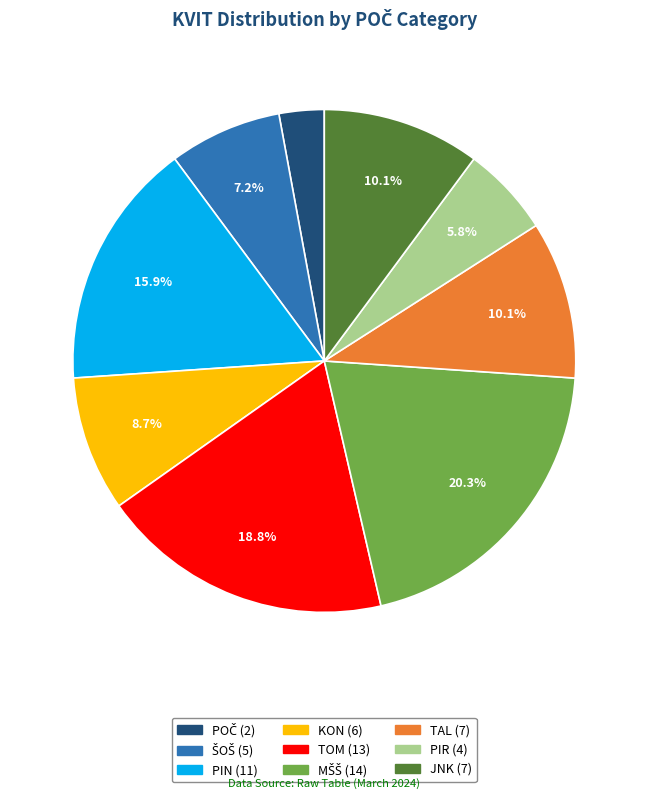

How many segments does this pie chart have?

9